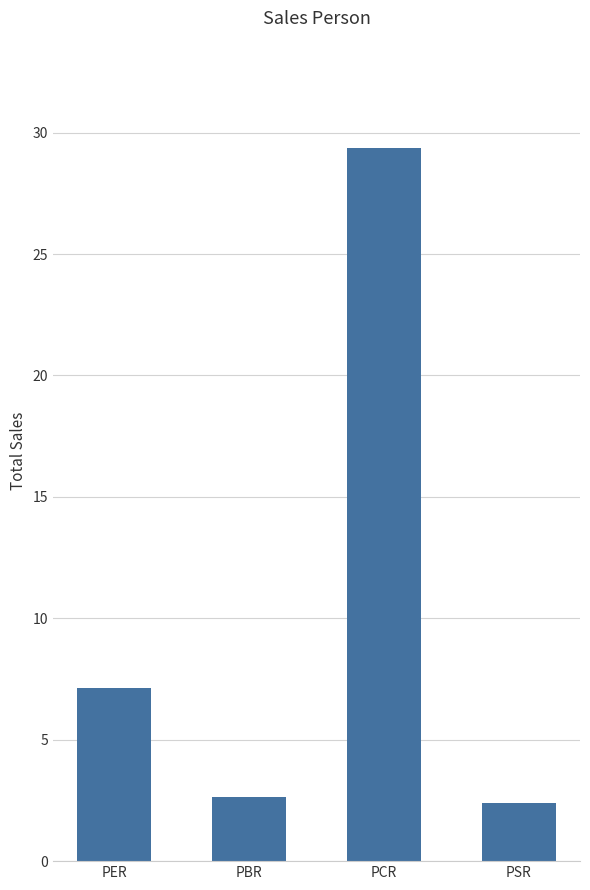

True or false: the data shows 7.1 at PER.

True